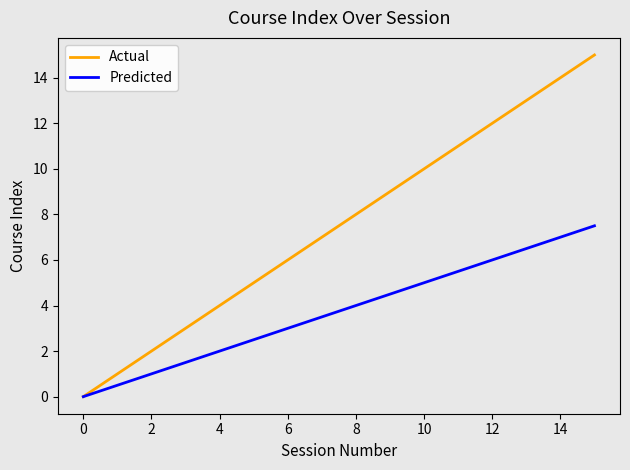

Which series has the largest range (max minus min)?

Actual